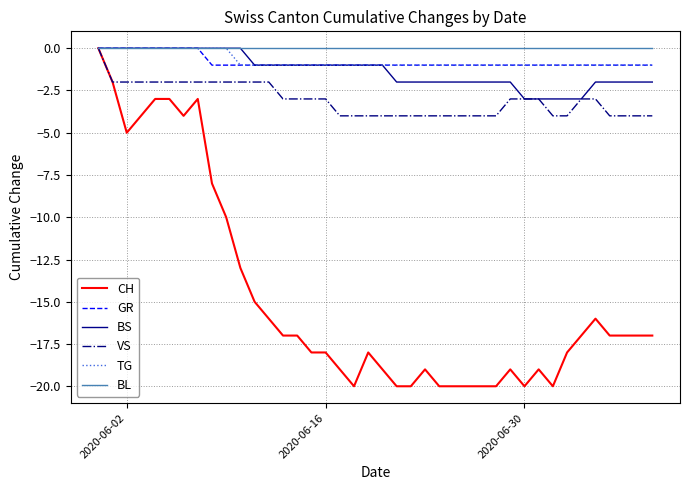

What is the minimum value shown in the chart?

-20